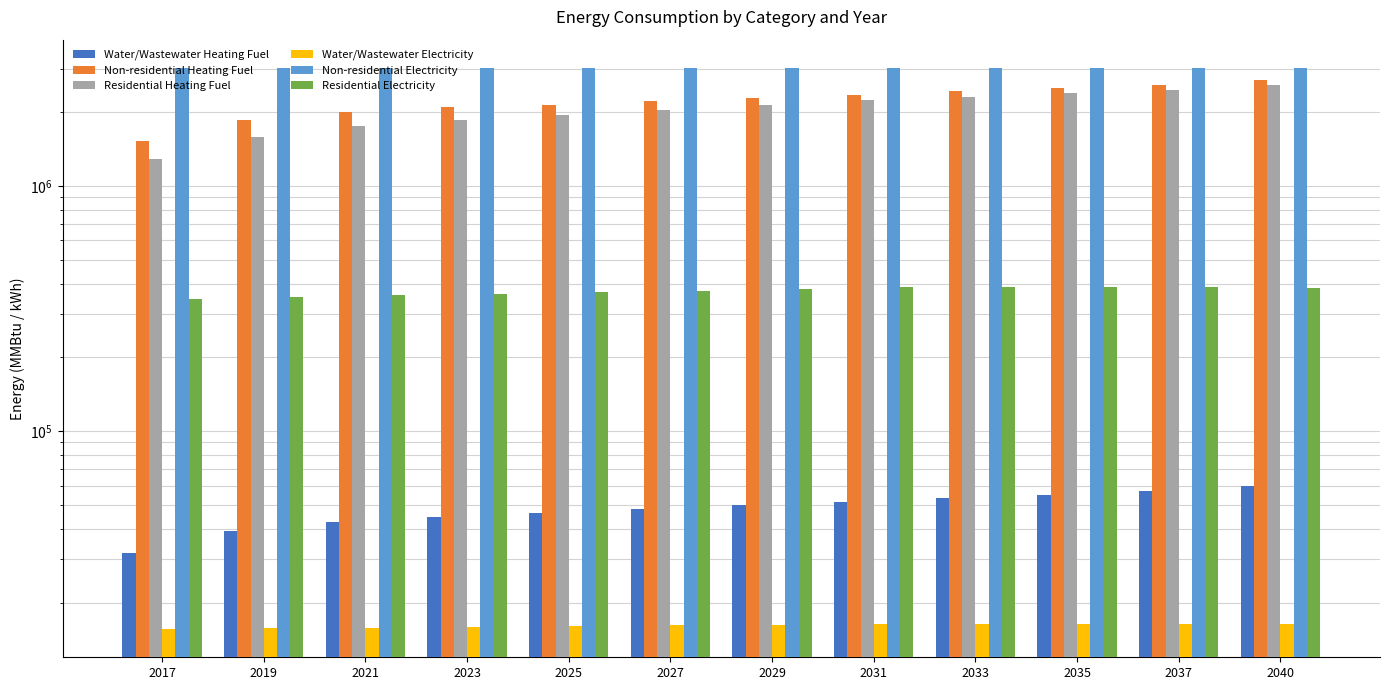

At which category is the sum across all series the highest?

2040